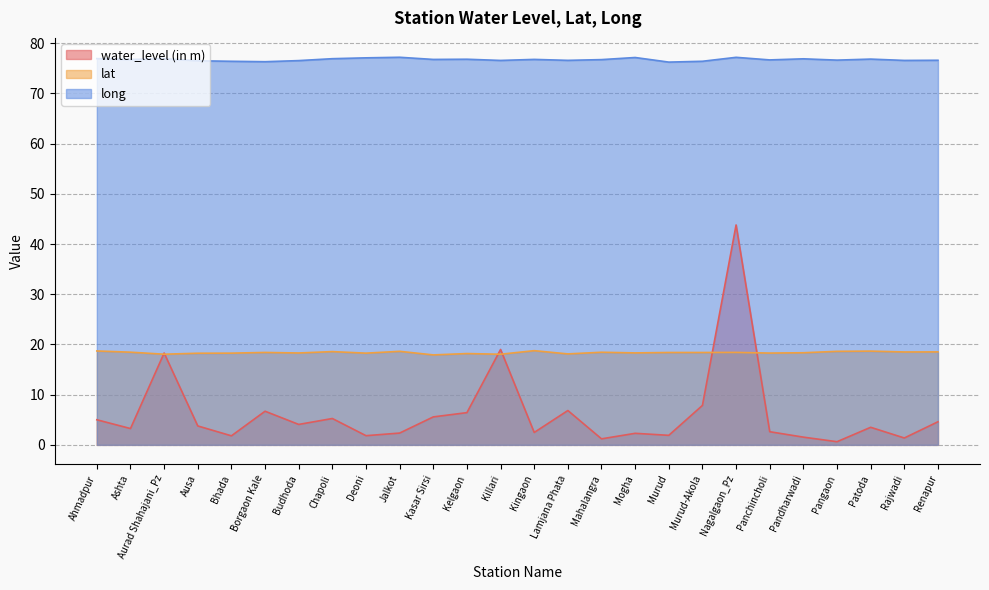

What is the label of the 20th point from the left?

Nagalgaon_Pz